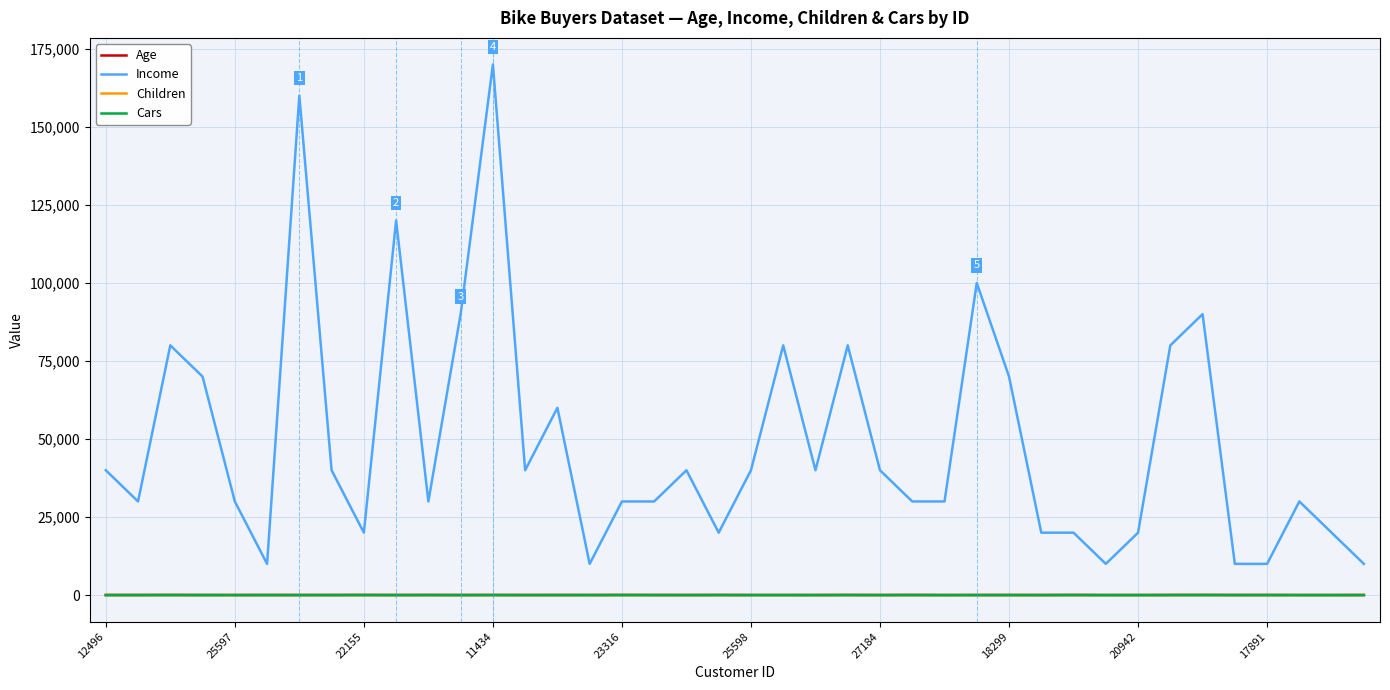

True or false: Income and Children intersect in this chart.

False